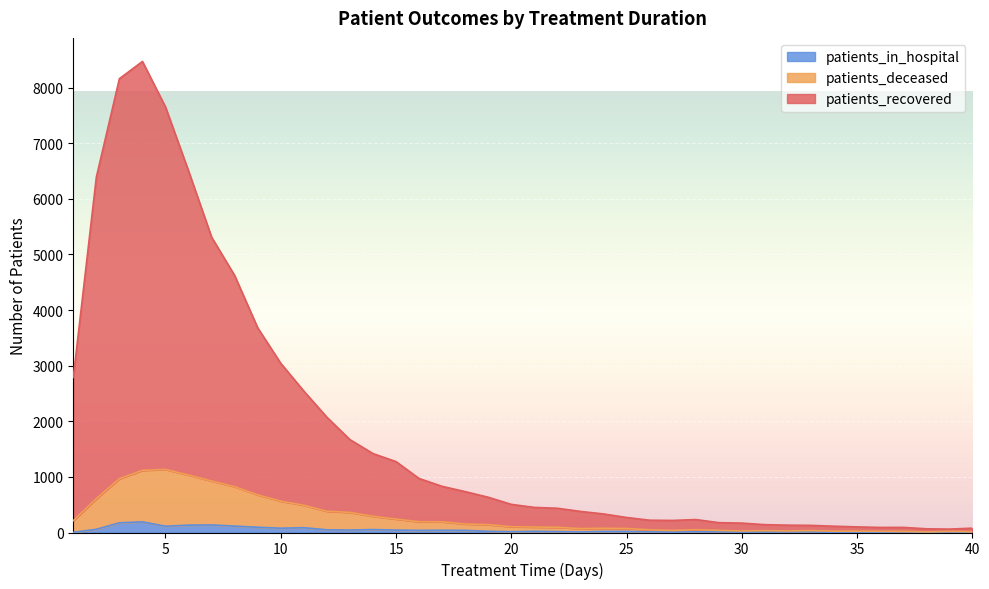

What is the difference between the highest and lowest values at 2?

6331